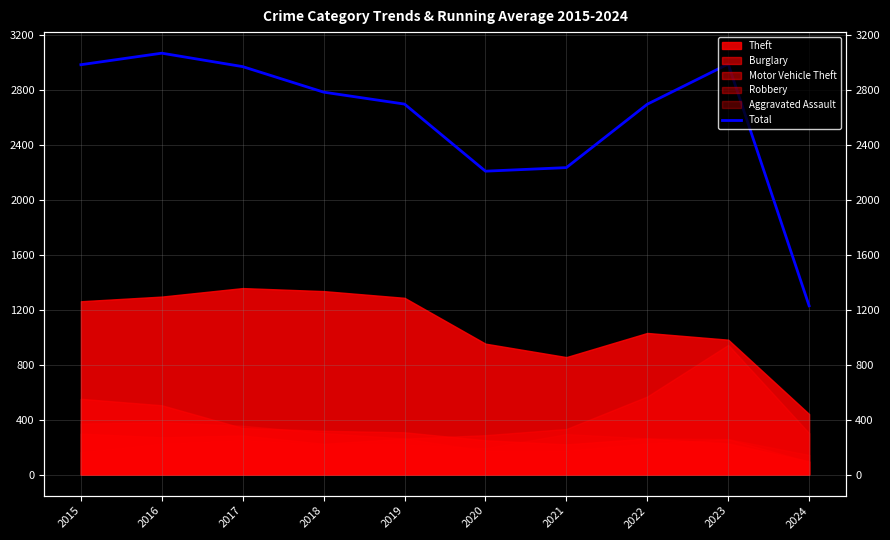

Reading left to right, what are all the values shown in this chart?

2987	3071	2973	2787	2700	2211	2237	2699	2992	1230